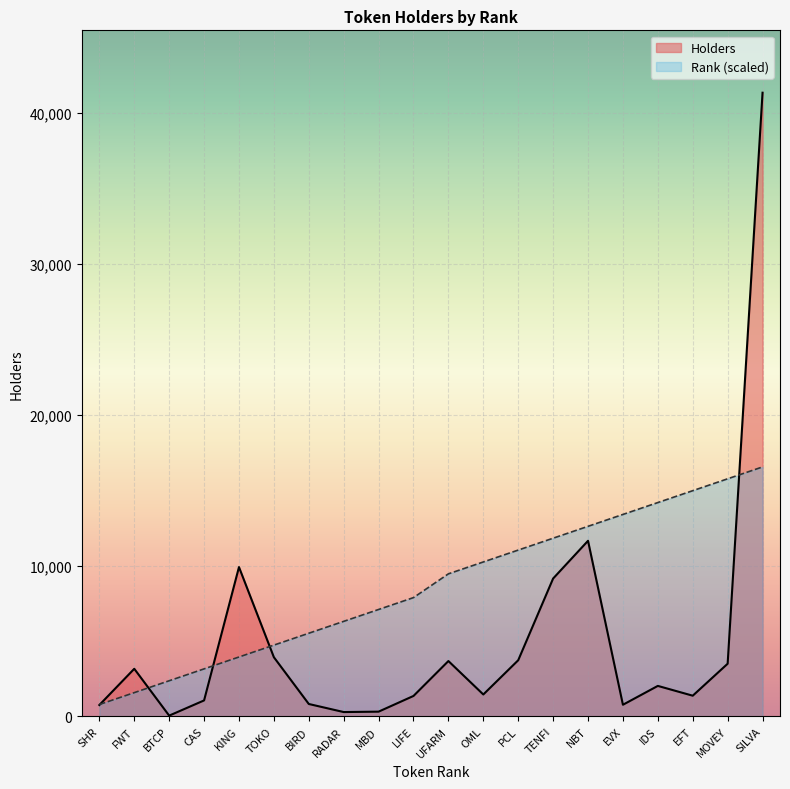

How many values in the Rank (scaled) series are below 9450?

10